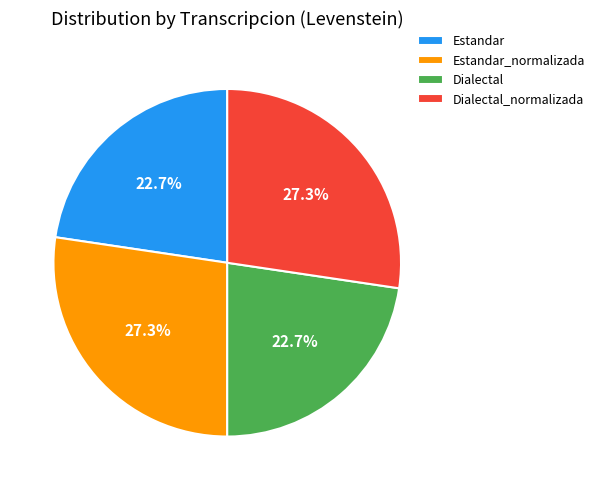

Count the number of slices in the pie.

4